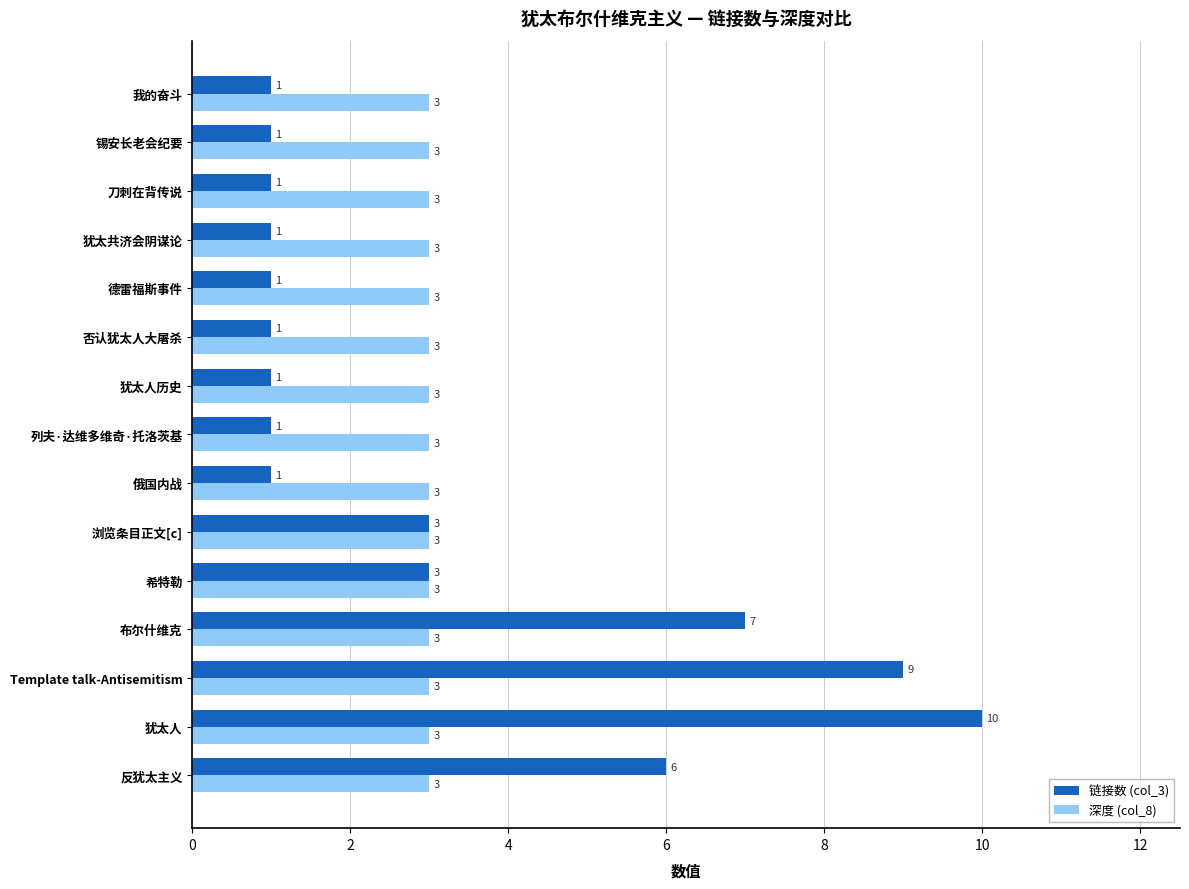

Read the 深度 (col_8) value at 浏览条目正文[c].

3